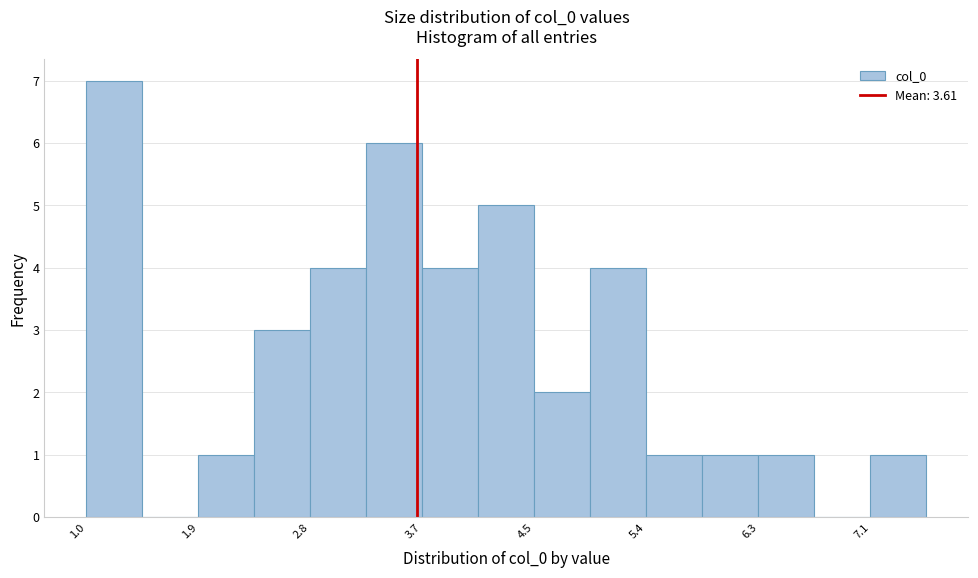

Reading left to right, transcribe this chart: for each bar, give the range it covers on the x-axis and its height. Neither the bar edges nor the heights are printed on the chart, so give them approximately, as read against the axes.

1.0 to 1.5: 7
1.5 to 1.9: 0
1.9 to 2.3: 1
2.3 to 2.8: 3
2.8 to 3.2: 4
3.2 to 3.7: 6
3.7 to 4.1: 4
4.1 to 4.5: 5
4.5 to 5.0: 2
5.0 to 5.4: 4
5.4 to 5.8: 1
5.8 to 6.3: 1
6.3 to 6.7: 1
6.7 to 7.1: 0
7.1 to 7.6: 1